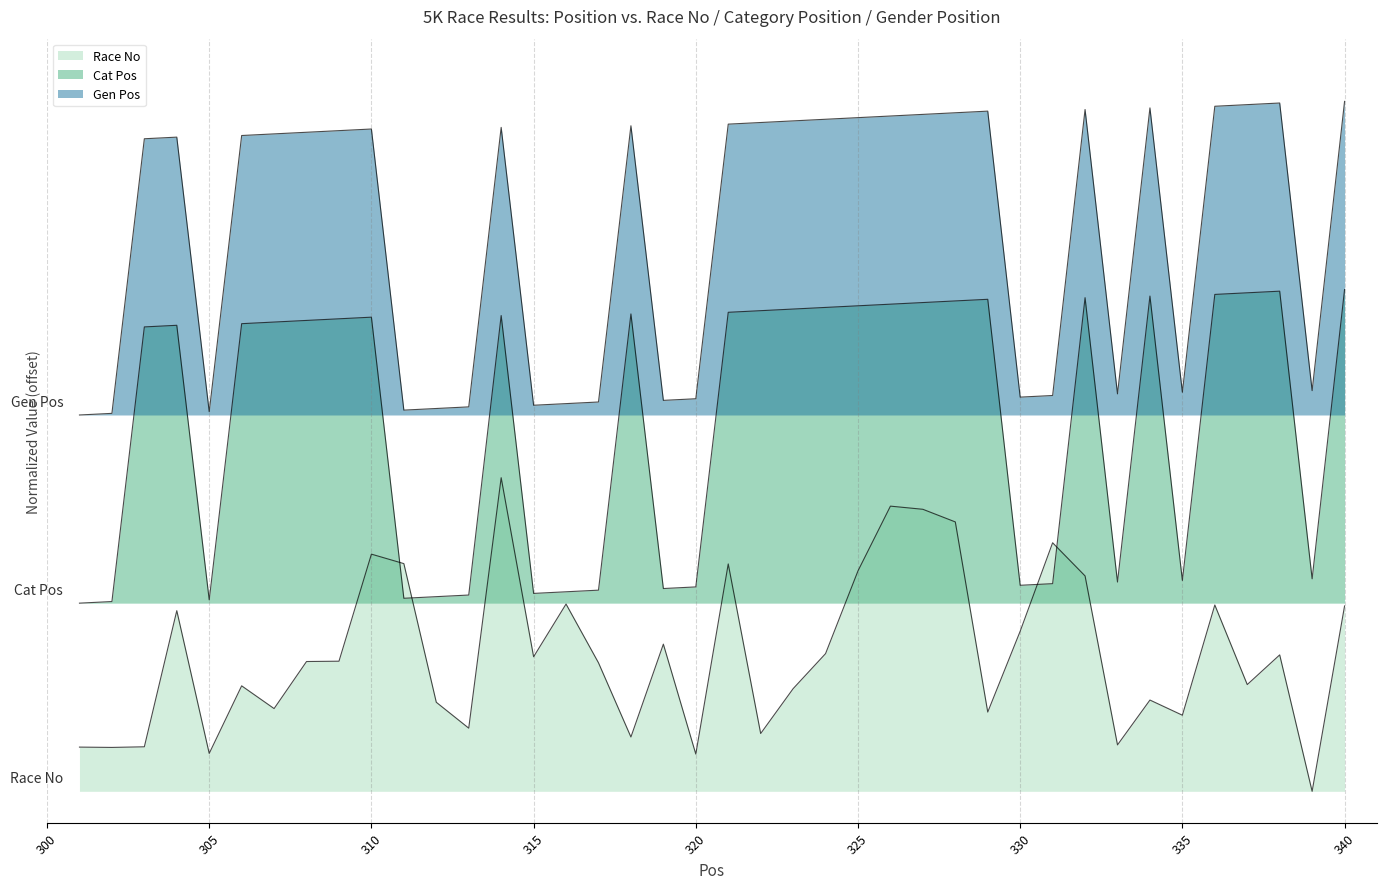

What is the average value of the Cat Pos series?

1.2